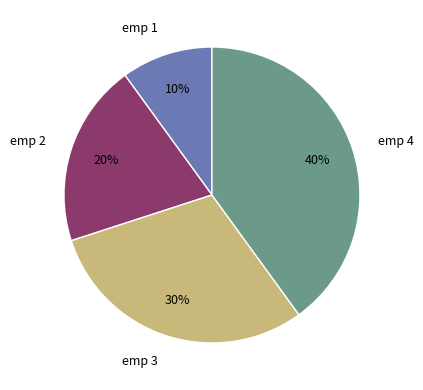

What is the smallest slice in the pie chart?

emp 1